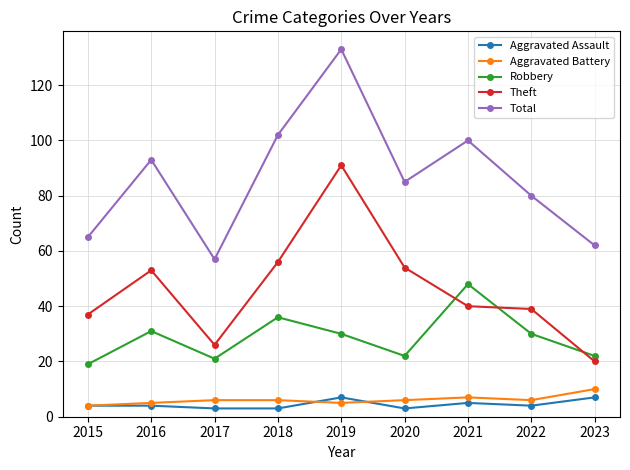

At which category is the sum across all series the highest?

2019